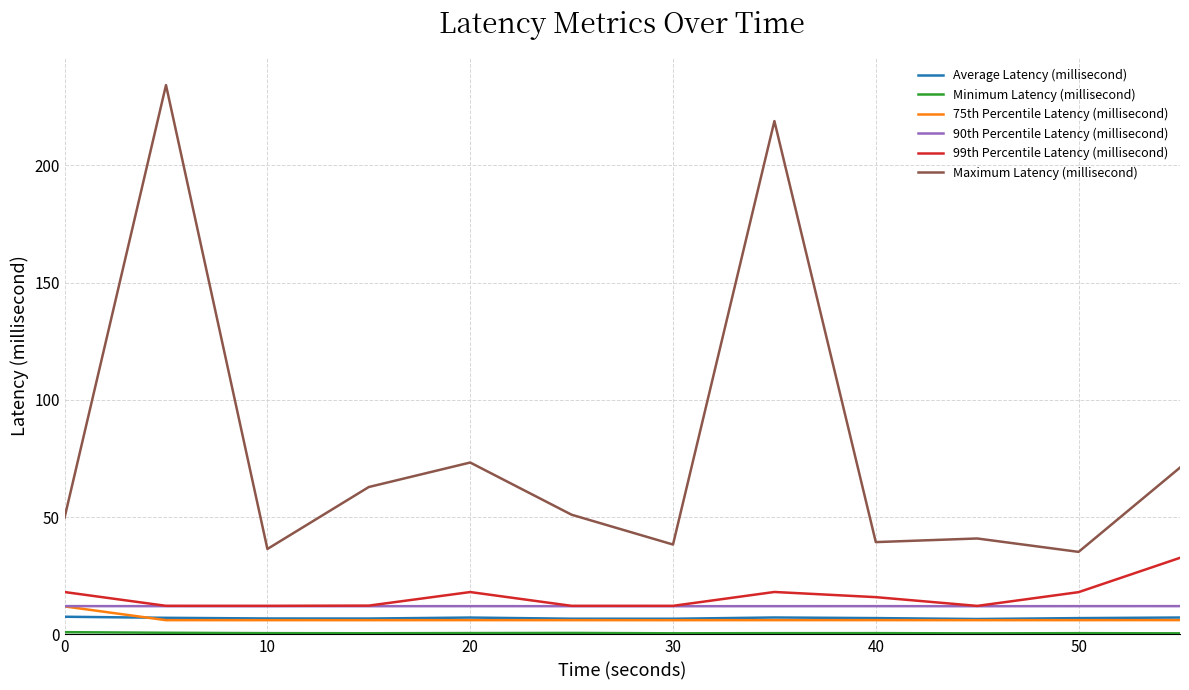

What is the minimum value for 90th Percentile Latency (millisecond)?

12.0